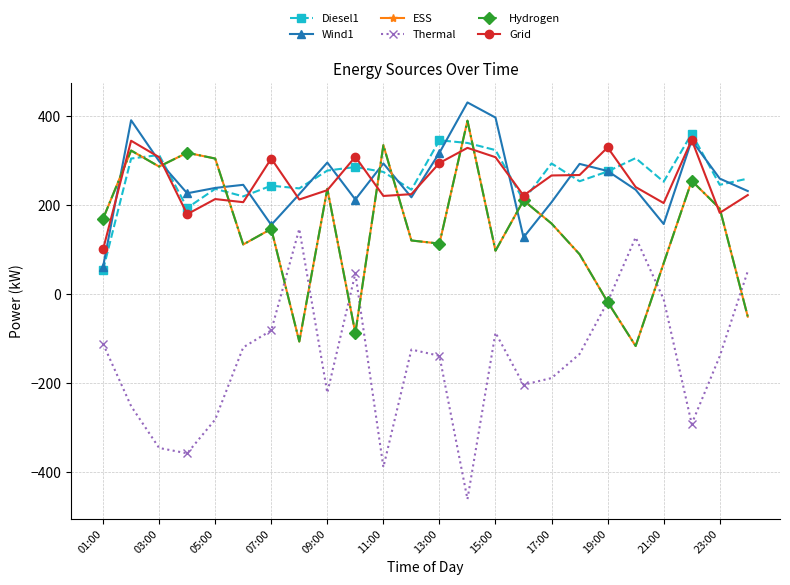

Where is the first local minimum for Wind1?

07:00